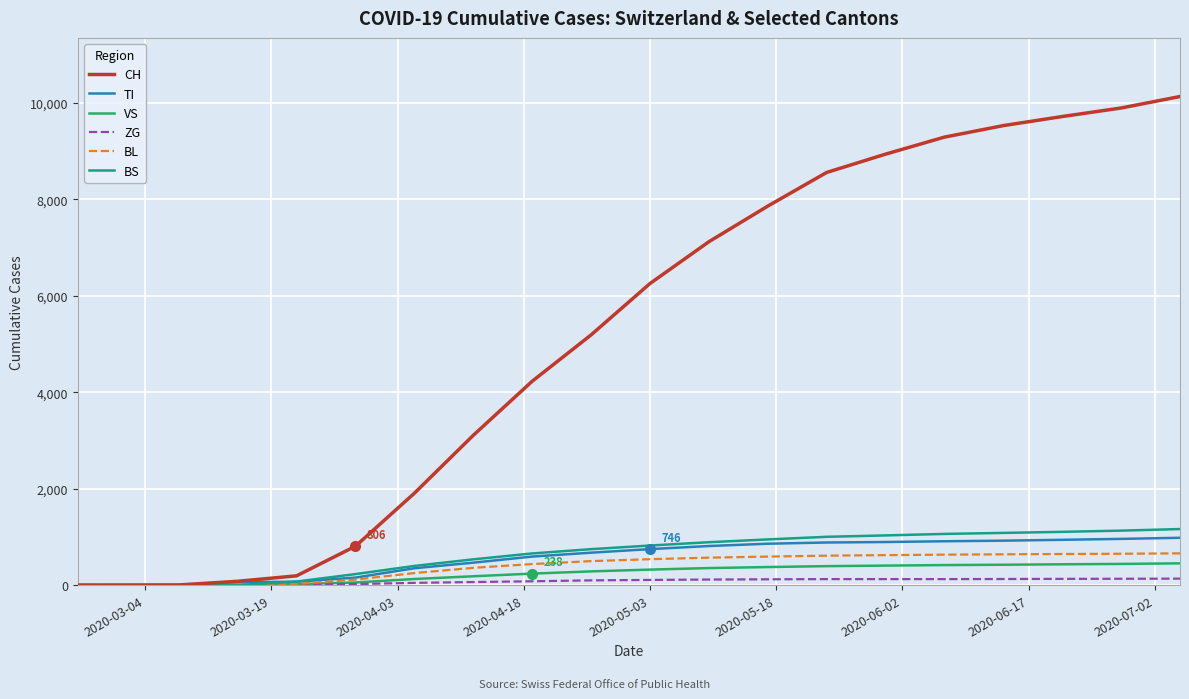

Which series has the largest range (max minus min)?

CH